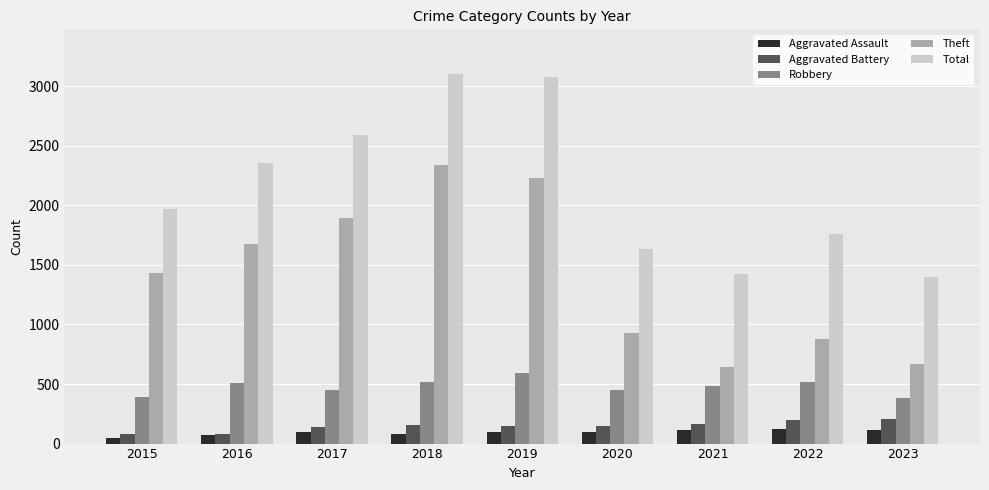

Which category has the highest value in the Robbery series?

2019